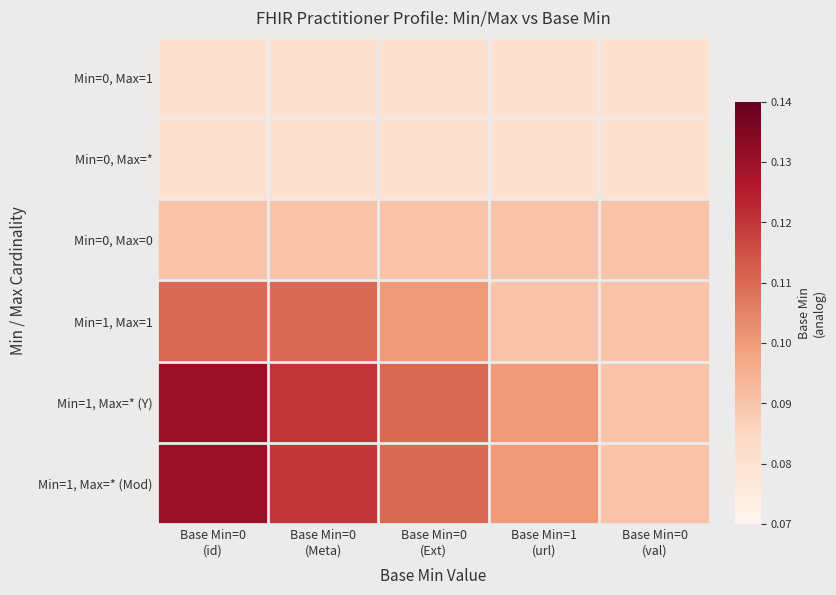

Which series has the widest spread of values?

Min=1, Max=* (Y)